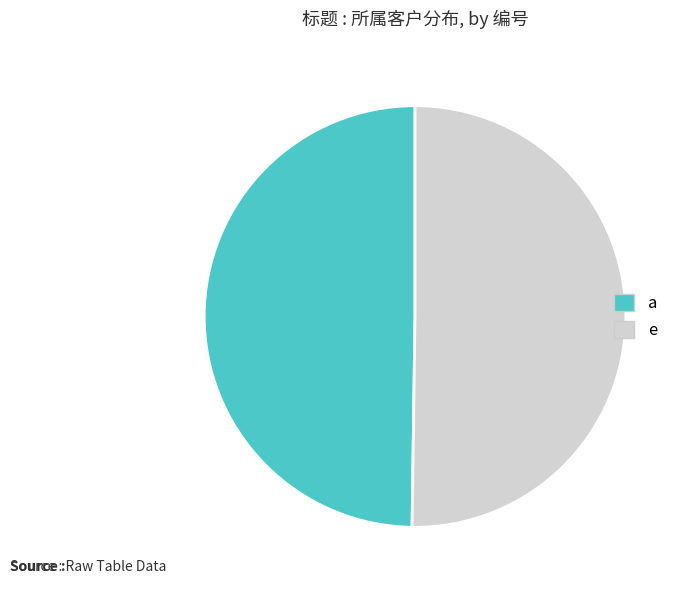

Combined, do e and a account for over 50%?

Yes